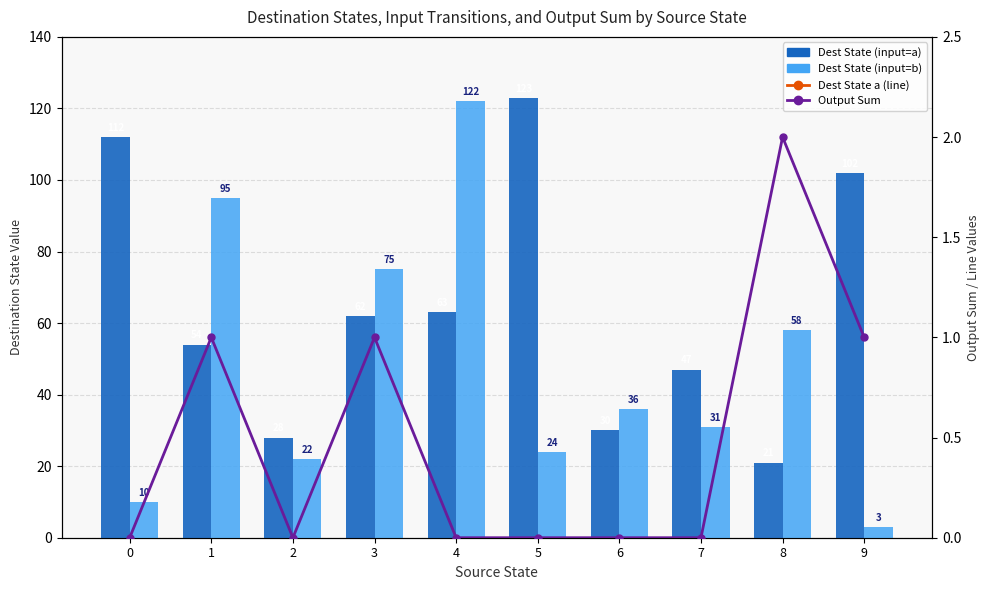

Reading left to right, transcribe all the data shown in this chart.

Dest State (input=a): 0=112	1=54	2=28	3=62	4=63	5=123	6=30	7=47	8=21	9=102
Dest State (input=b): 0=10	1=95	2=22	3=75	4=122	5=24	6=36	7=31	8=58	9=3
Dest State a (line): 0=112	1=54	2=28	3=62	4=63	5=123	6=30	7=47	8=21	9=102
Output Sum: 0=0	1=1	2=0	3=1	4=0	5=0	6=0	7=0	8=2	9=1